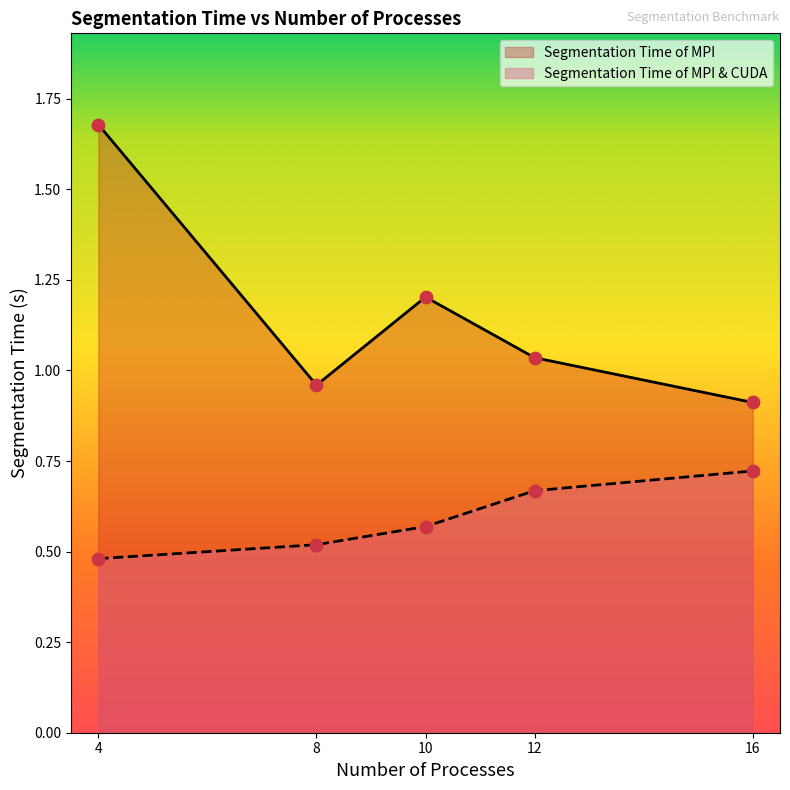

Which series has the largest total across all categories?

Segmentation Time of MPI